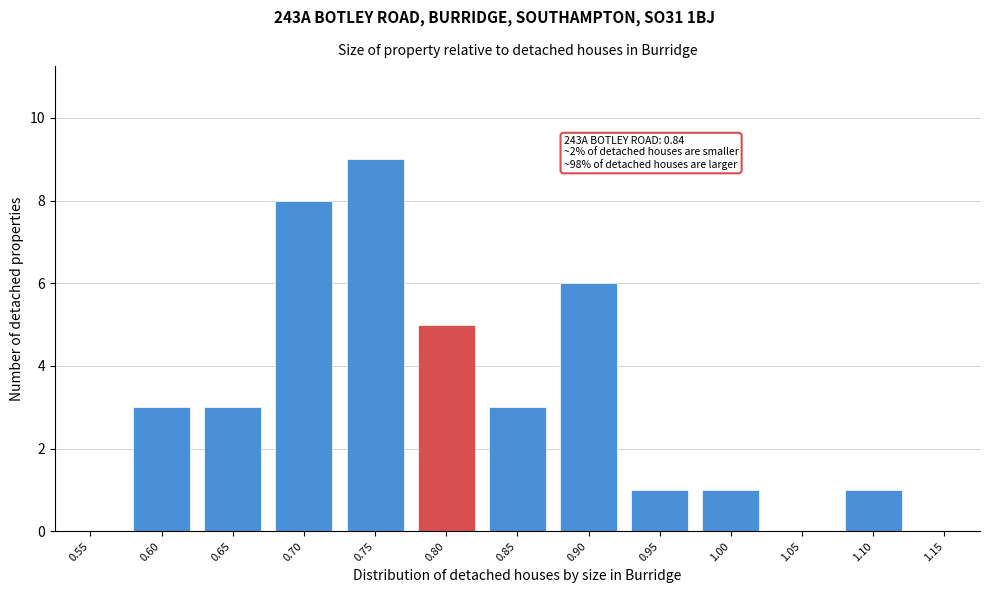

Reading right to left, transcribe all the data shown in this chart.

1.15=0	1.10=1	1.05=0	1.00=1	0.95=1	0.90=6	0.85=3	0.80=5	0.75=9	0.70=8	0.65=3	0.60=3	0.55=0